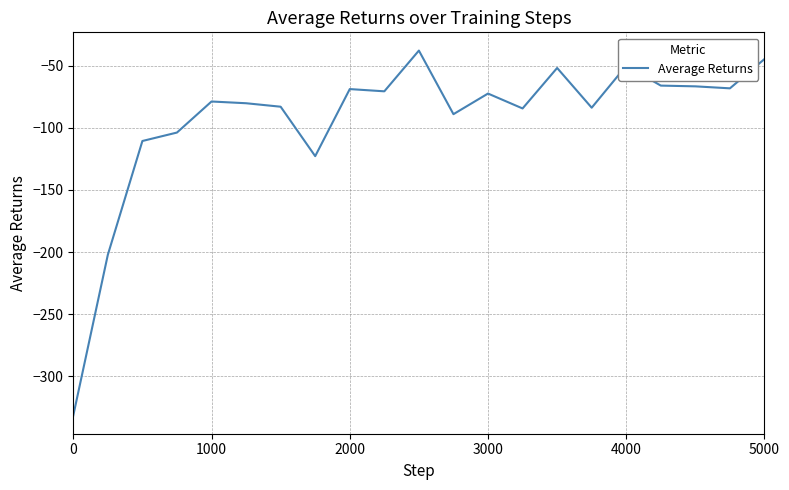

What is the greatest value displayed?

-37.8